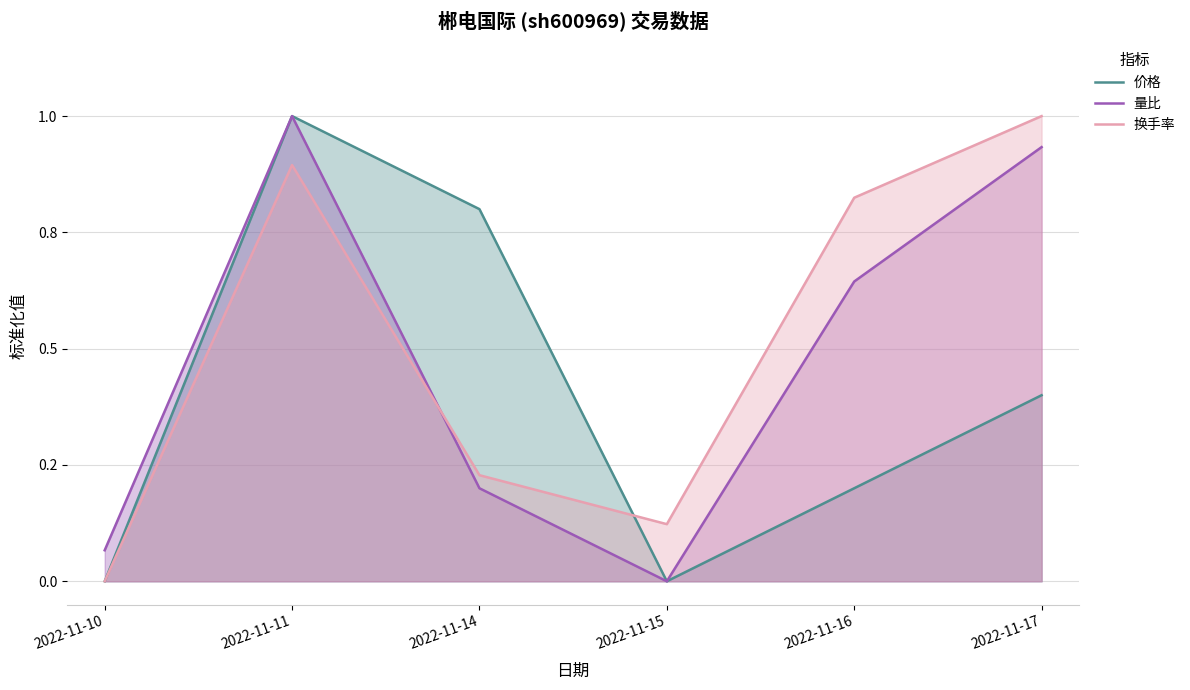

At how many categories does at least one series exceed 0?

6